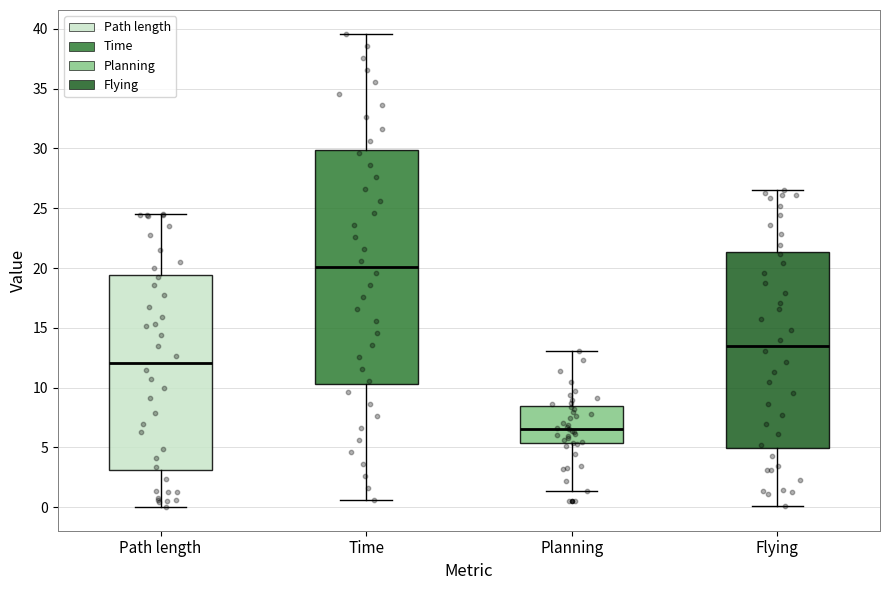

Reading left to right, read every box against the y-axis: the position of its median line, the range the box covers, and the ends of its whiskers. The values are not printed on the chart, so give them approximately, as read against the axis.

Path length: median 12.0, box 3.0 to 19.5, whiskers 0.0 to 24.5
Time: median 20.0, box 10.5 to 30.0, whiskers 0.5 to 39.5
Planning: median 6.5, box 5.5 to 8.5, whiskers 1.5 to 13.0
Flying: median 13.5, box 5.0 to 21.5, whiskers 0.0 to 26.5